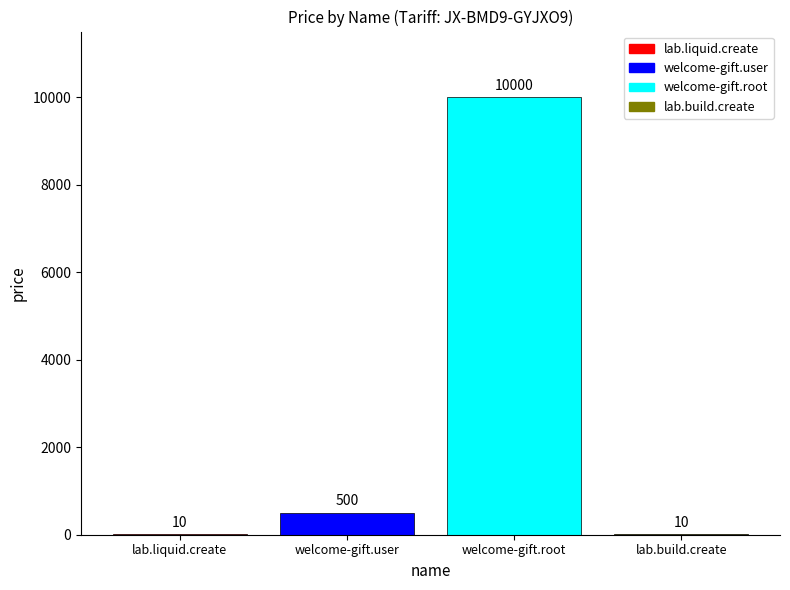

How many categories are shown in the chart?

1